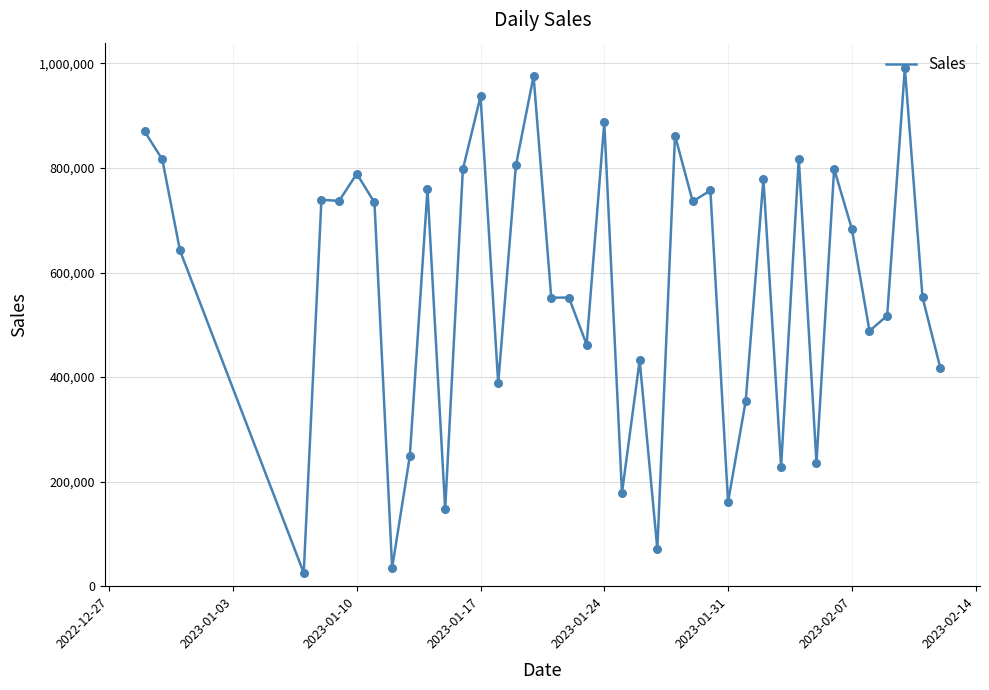

What is the smallest value displayed?

25459